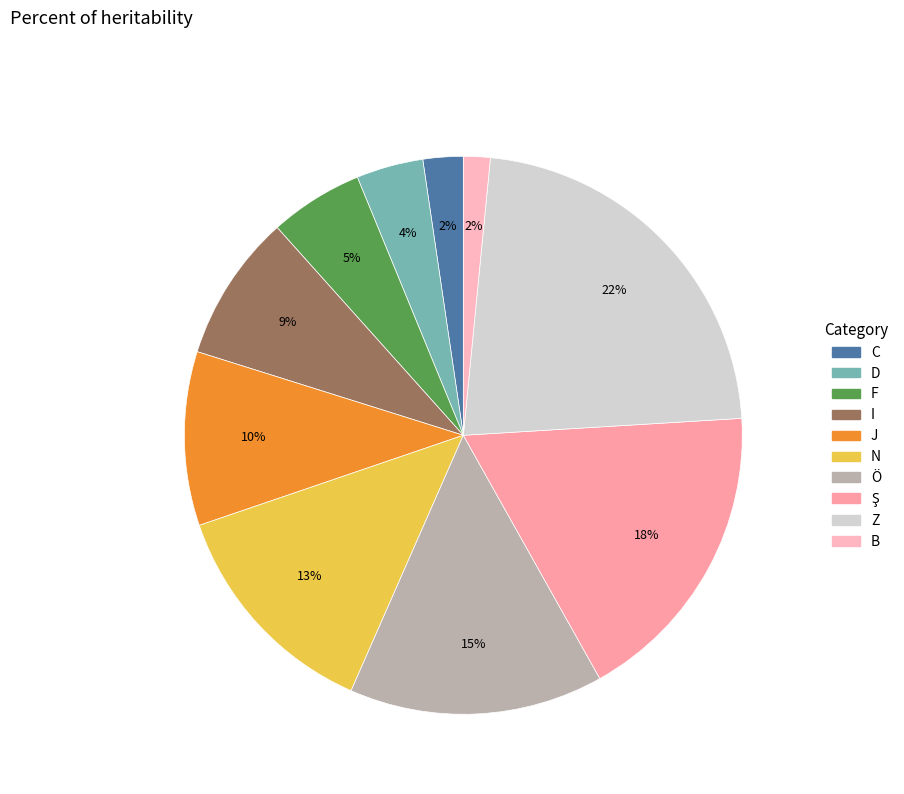

Which slice is the smallest?

B